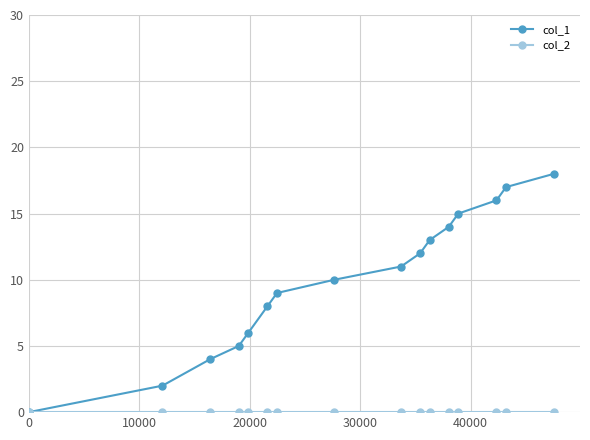

Which series has the largest range (max minus min)?

col_1